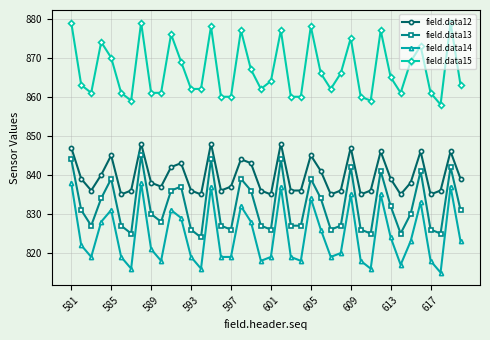

At how many categories does at least one series exceed 851?

40